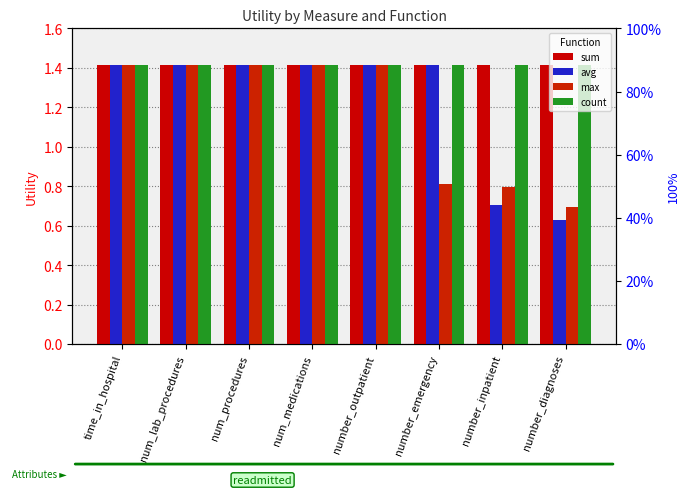

The value of sum at number_emergency is 0.9. True or false?

False